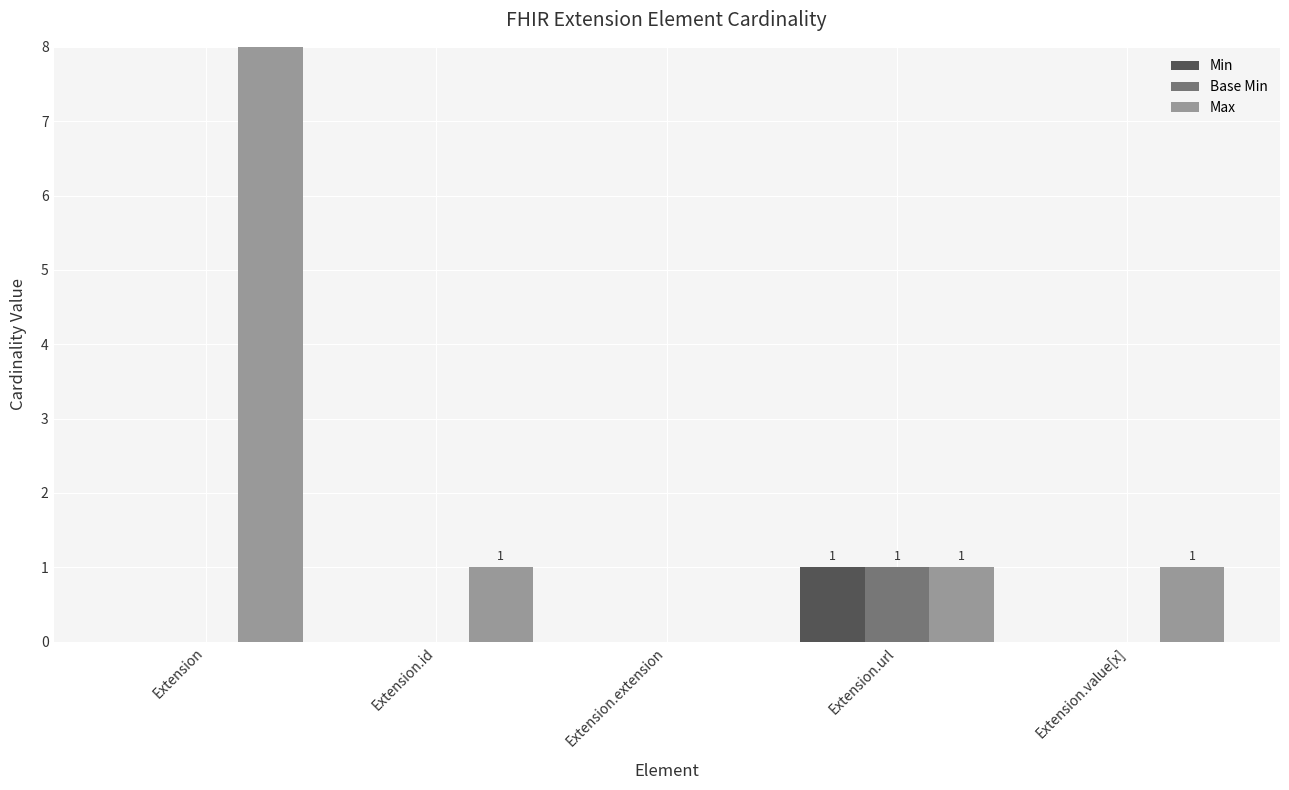

What is the label of the 2nd bar from the left?

Extension.id